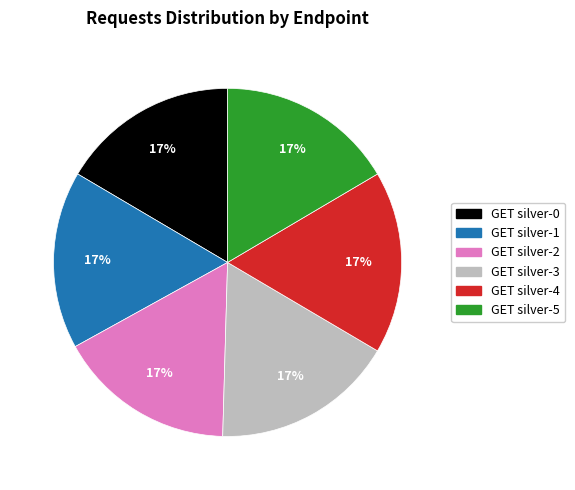

Does GET silver-2 account for over 50% of the chart?

No